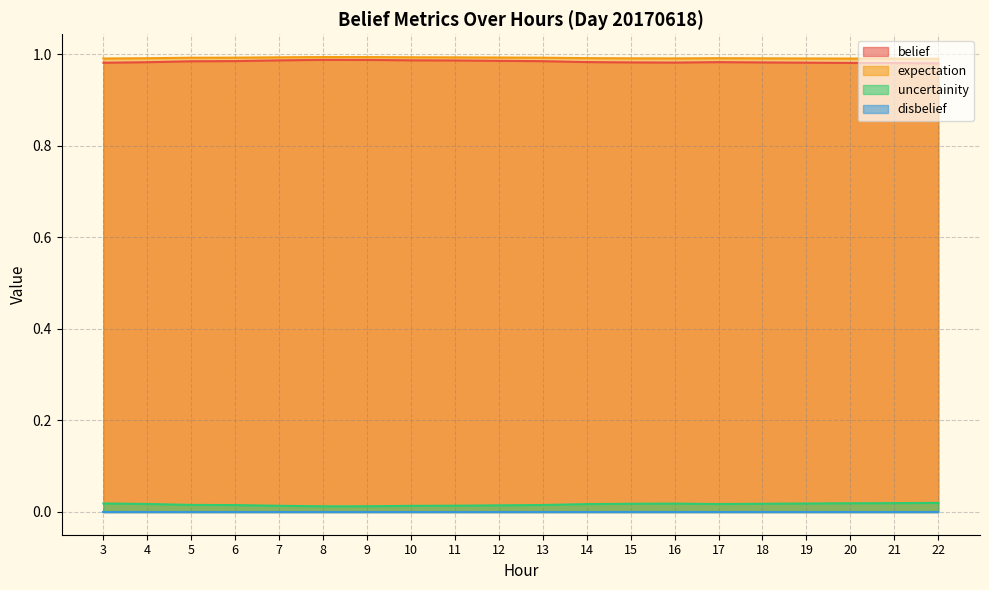

The uncertainity series shows 0.0 at 6. True or false?

True